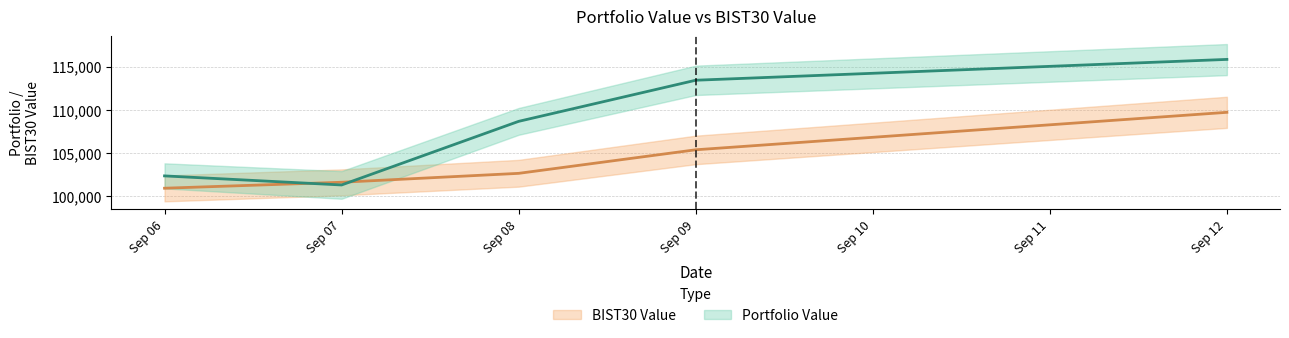

At which category is the sum across all series the highest?

Sep 12